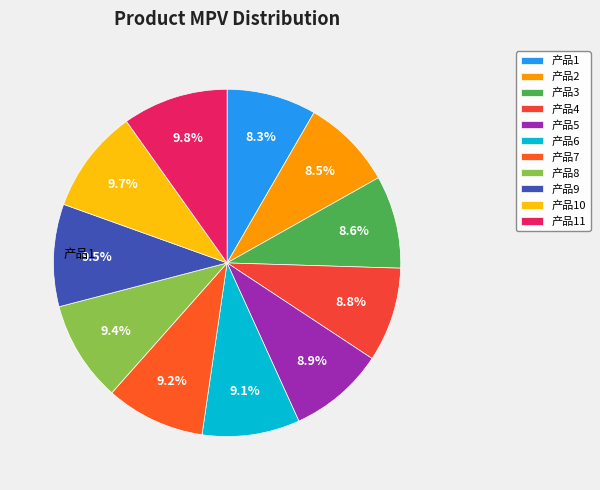

How many segments does this pie chart have?

11